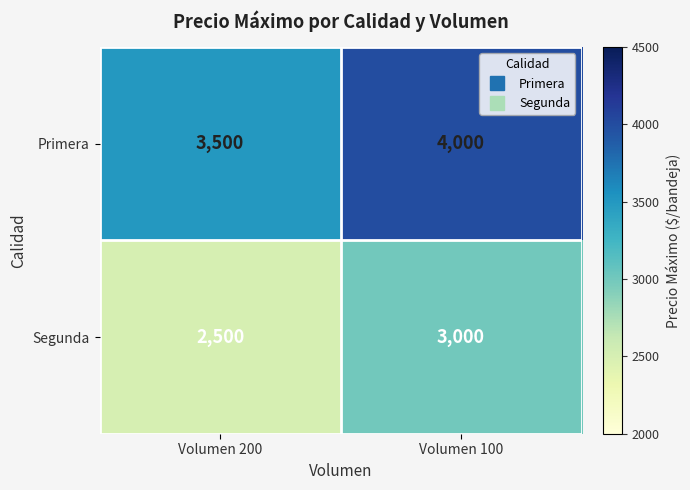

Reading right to left, extract all data points from this chart.

Primera: 4000	3500
Segunda: 3000	2500